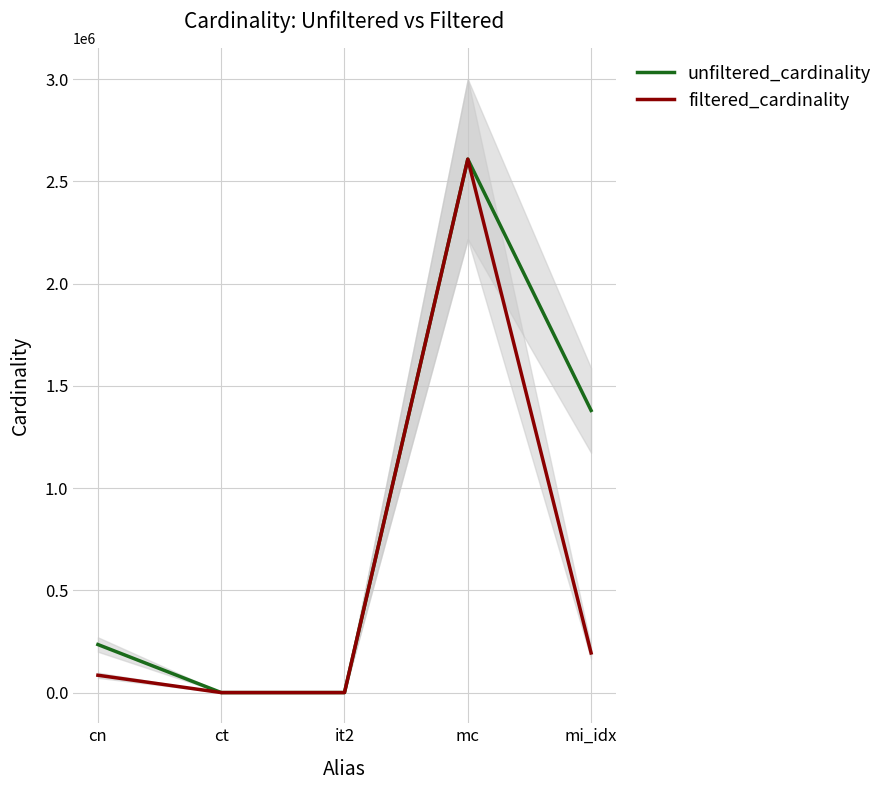

List the labels in order of filtered_cardinality value, largest first.

mc, mi_idx, cn, ct, it2